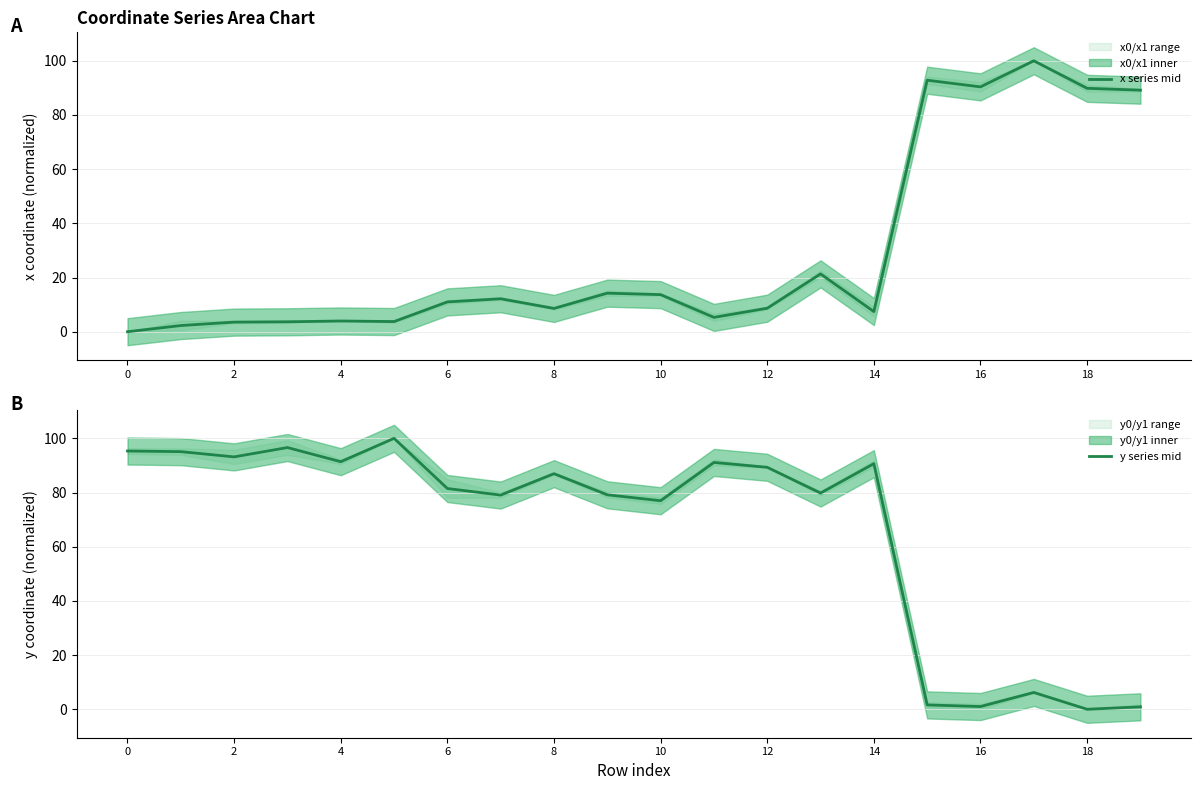

Which series has the largest range (max minus min)?

x series mid